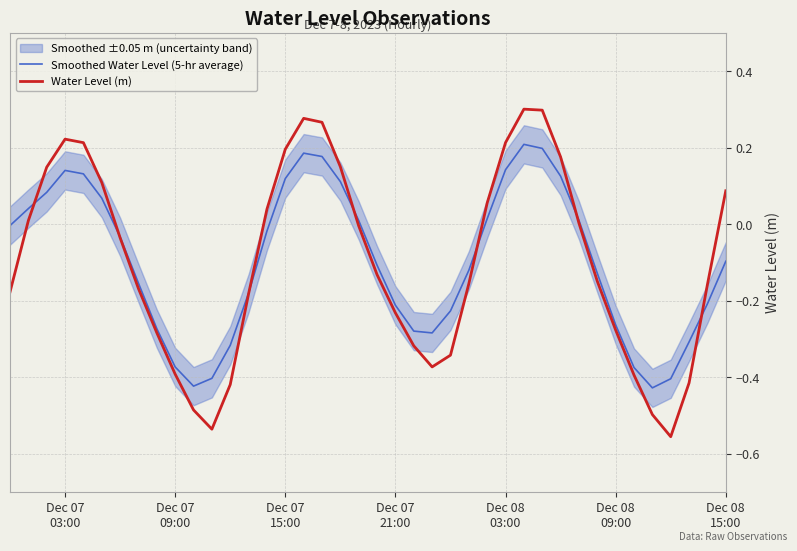

What is the difference between the maximum and minimum values in the Water Level (m) series?

0.9